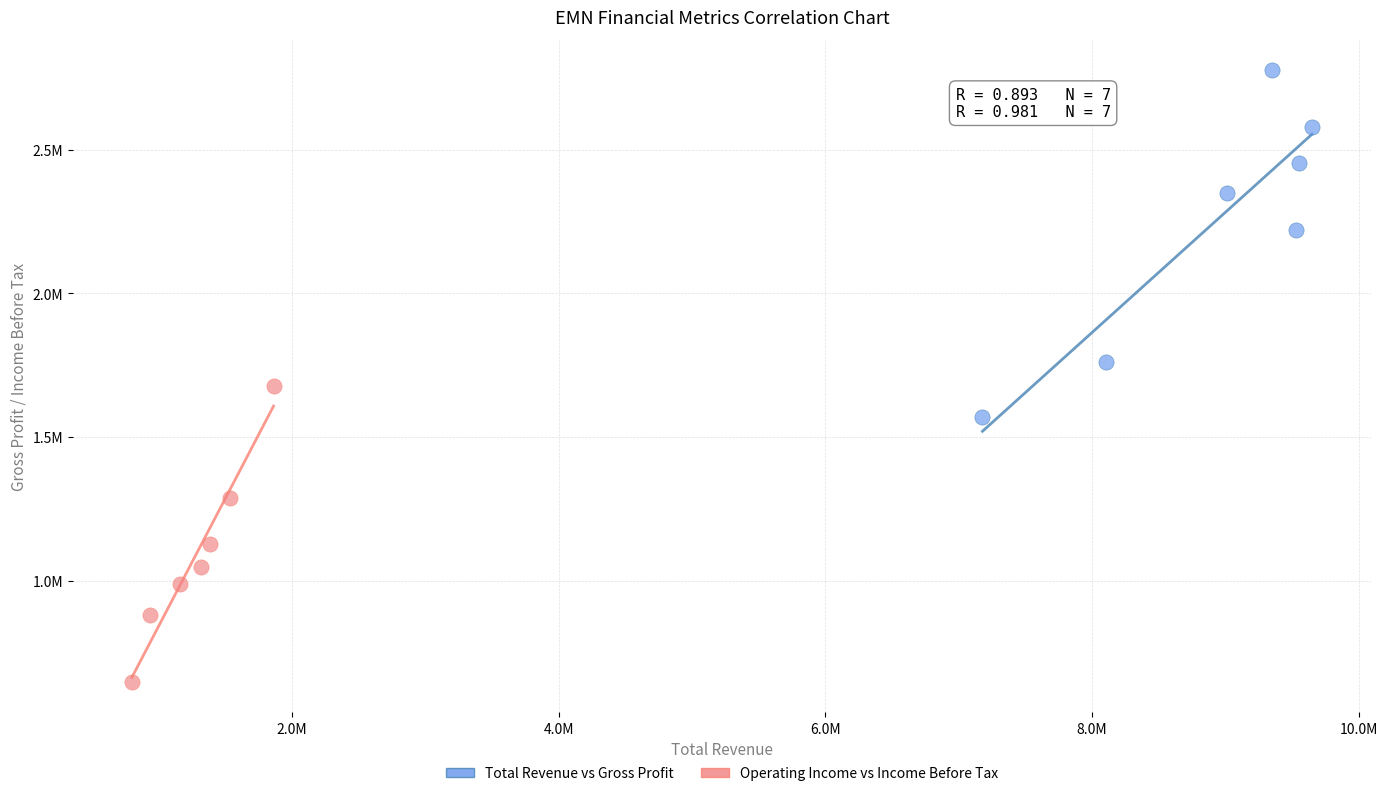

Which series has the widest spread of Y values?

Total Revenue vs Gross Profit